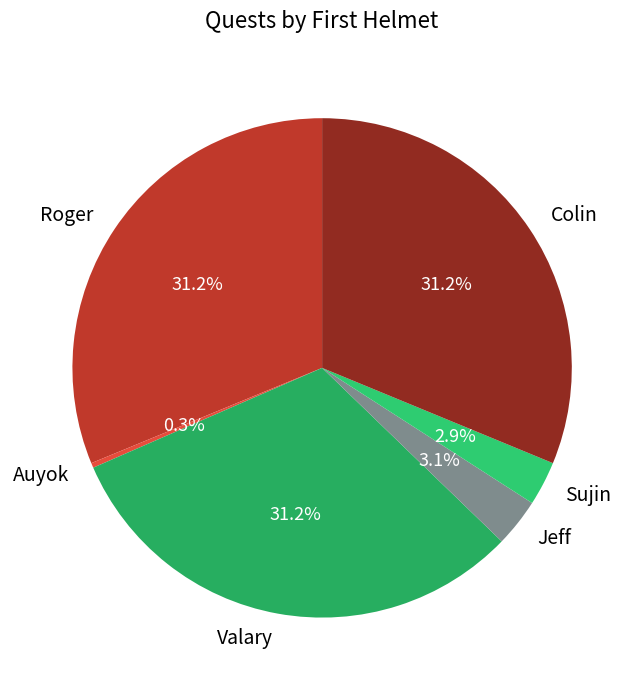

To the nearest percent, what percentage of the pie is Roger?

31%